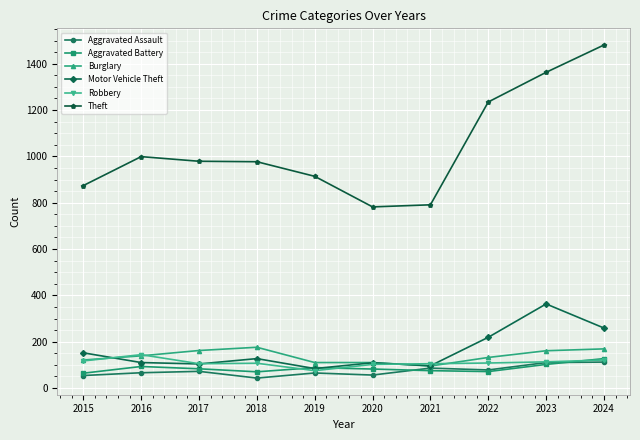

Is it true that Motor Vehicle Theft equals 363 at 2023?

True